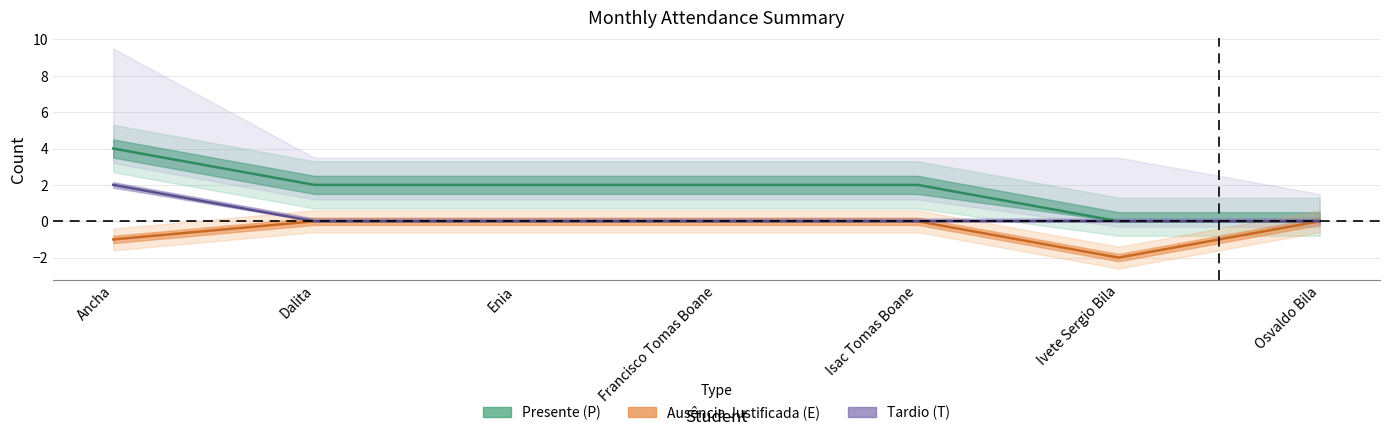

What is the total value across all series at Francisco Tomas Boane?

2